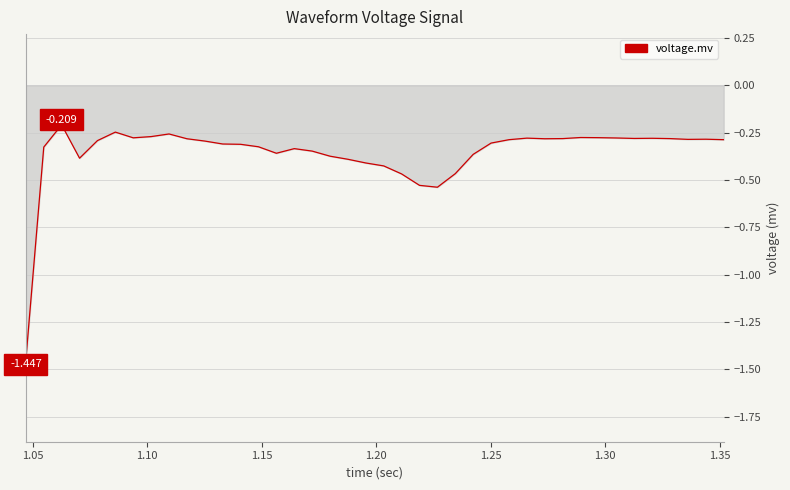

Does the chart display data point markers on the line(s)?

No